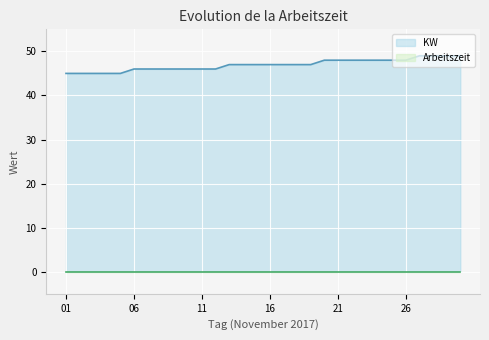

What is the sum of all values?

1408